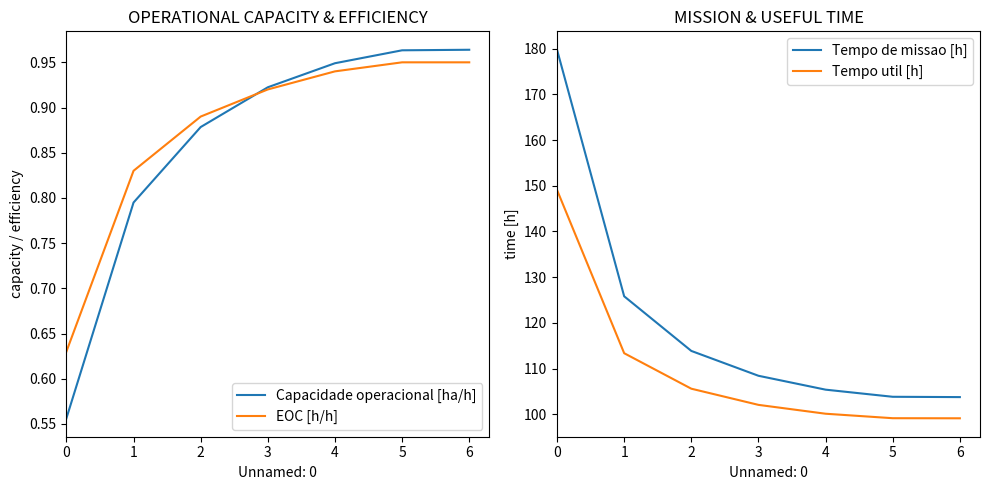

What value does the Tempo util [h] series have at 1?

113.3